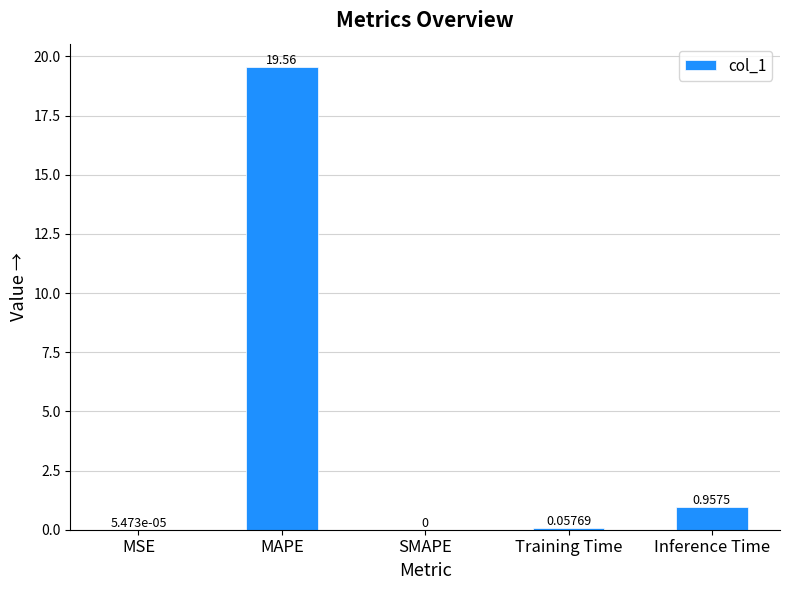

Which category has the highest value across all series?

MAPE